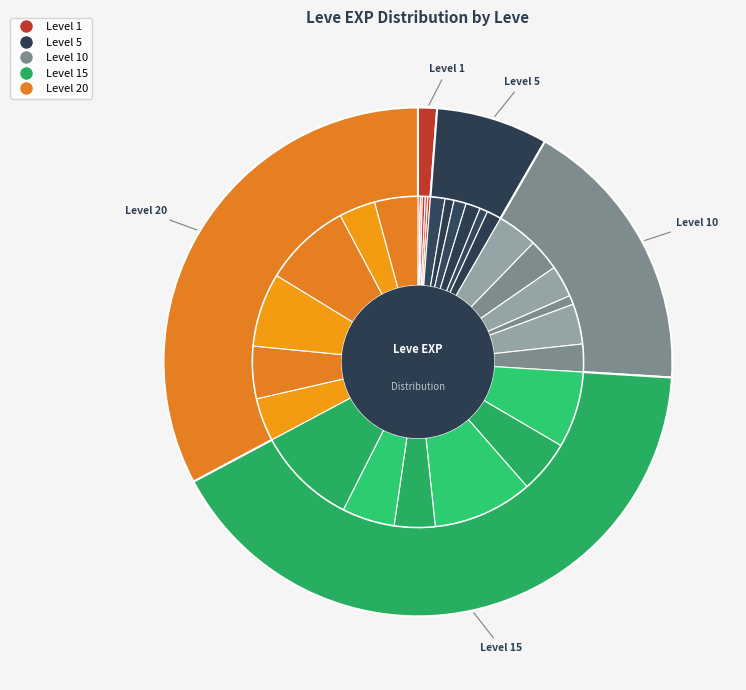

Count the number of slices in the pie.

30